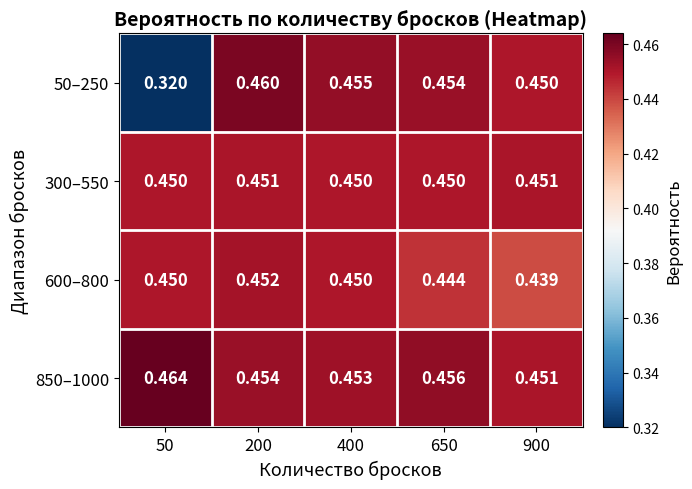

At how many categories does at least one series exceed 0?

5